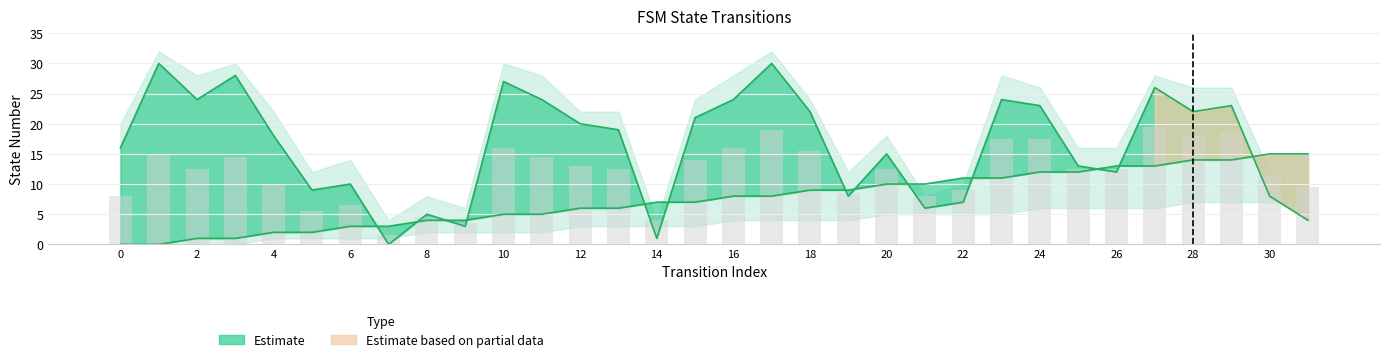

Are the bars horizontal?

No